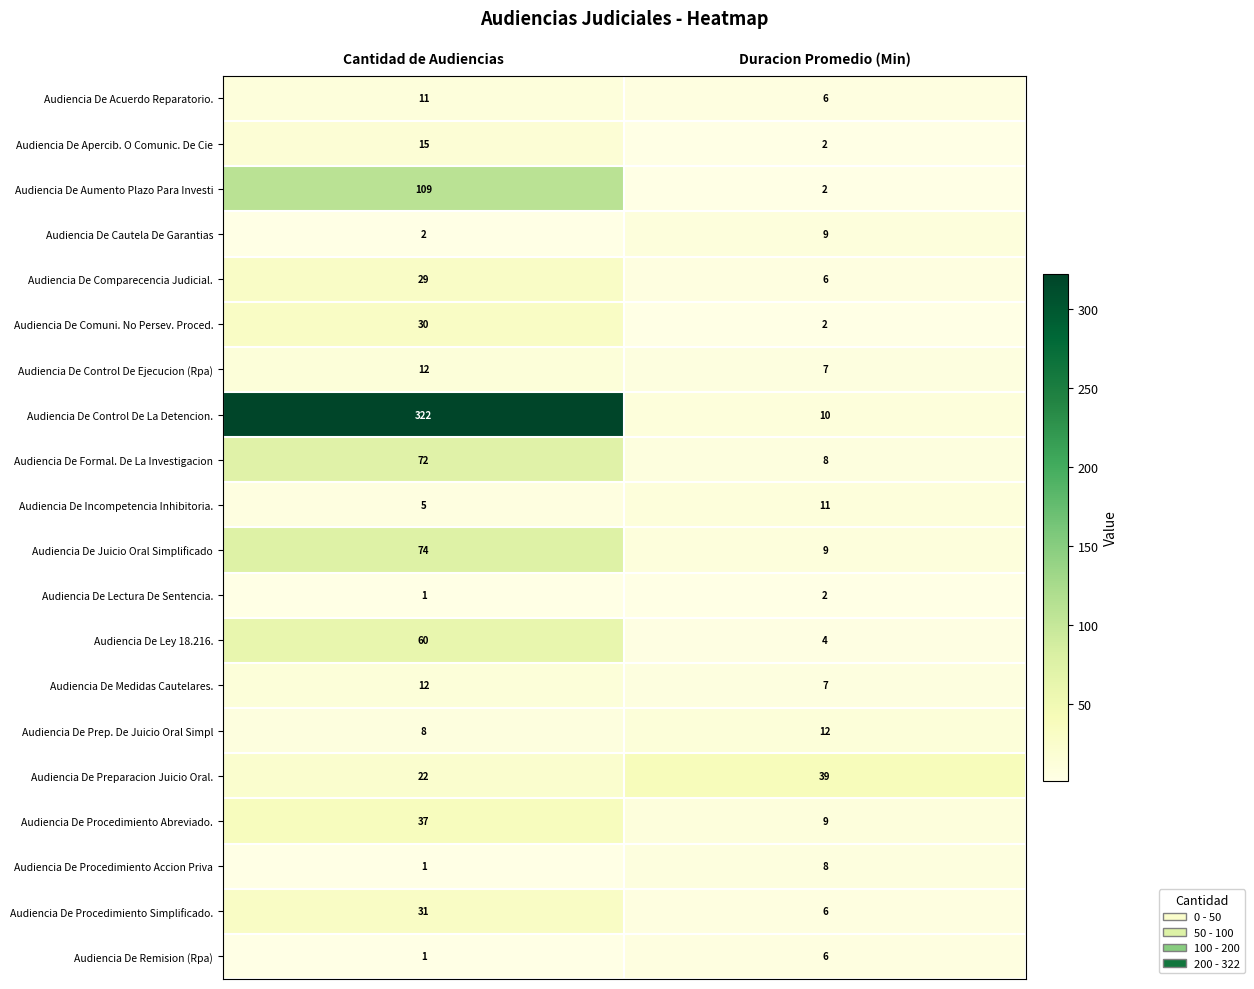

Which series changed the most between Cantidad de Audiencias and Duracion Promedio (Min)?

Audiencia De Control De La Detencion.